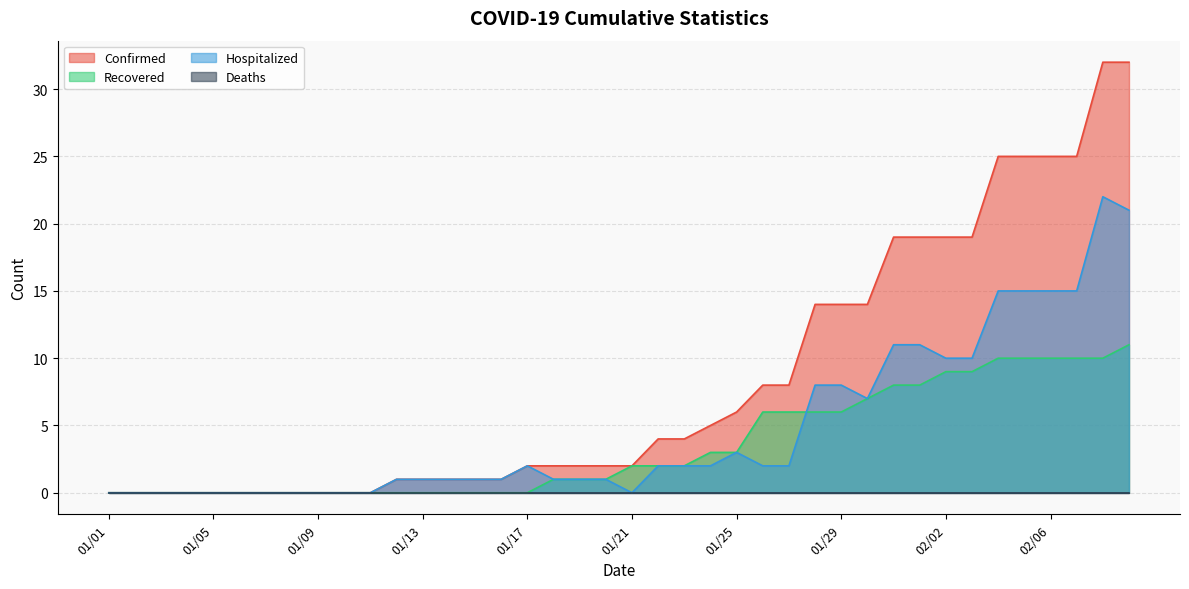

What is the label of the 24th point from the left?

01/24